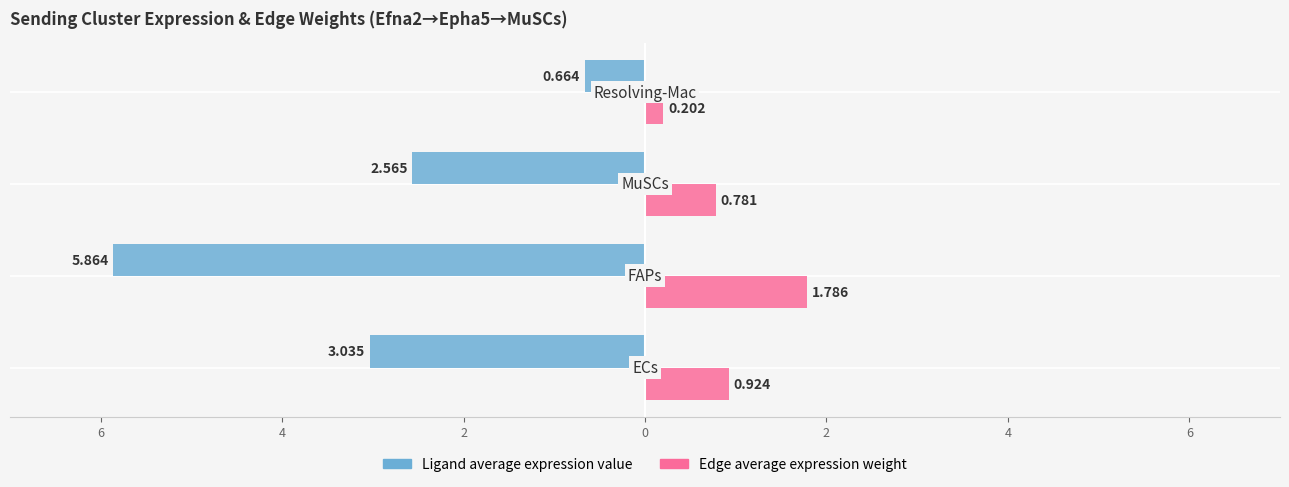

Which series has the widest spread of values?

Ligand average expression value